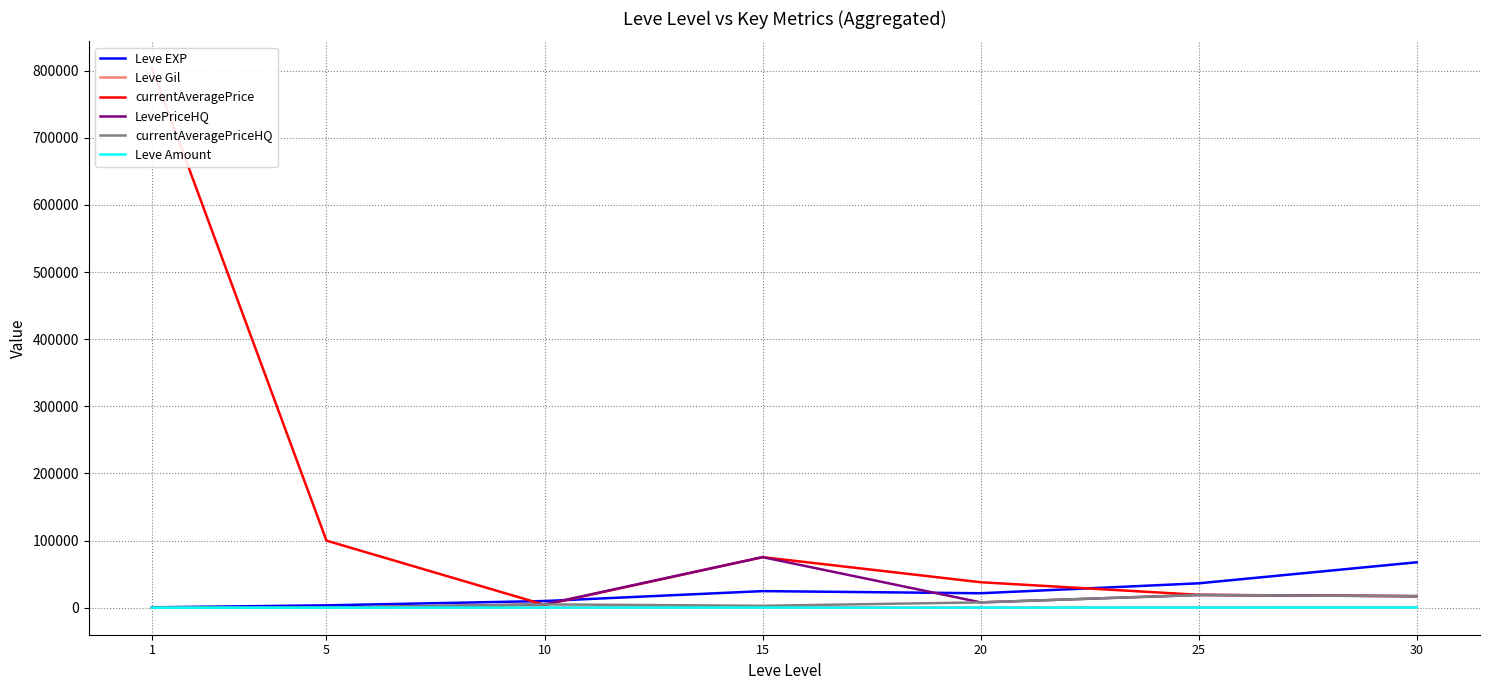

Which has a higher value, 1 or 25?

25